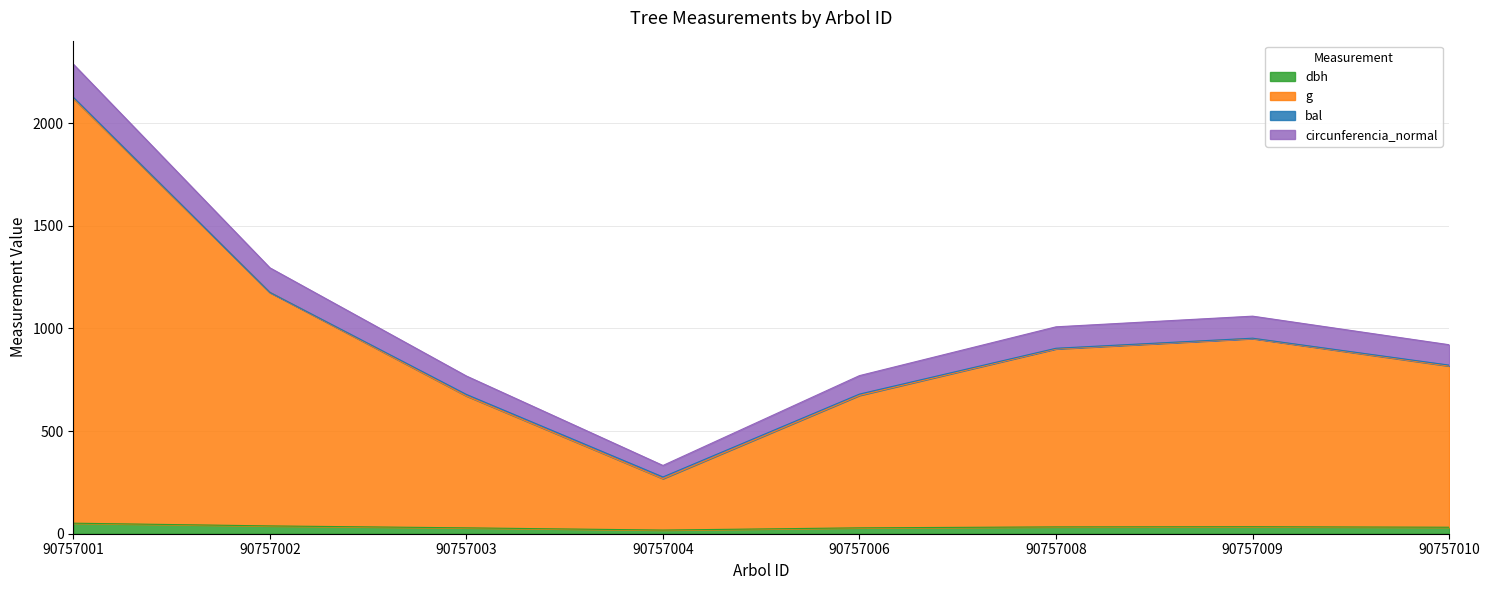

True or false: dbh and circunferencia_normal cross at least once.

False